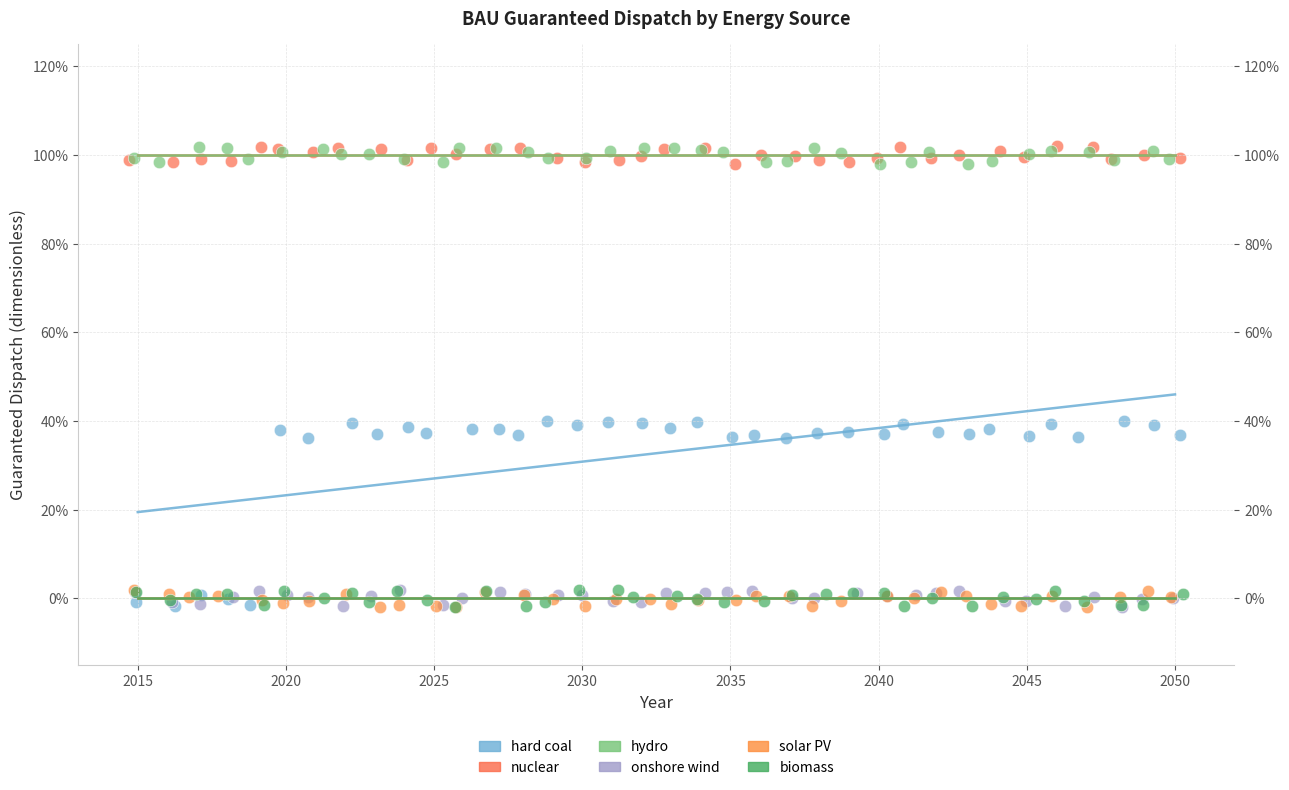

Which series has the widest spread of Y values?

hard coal